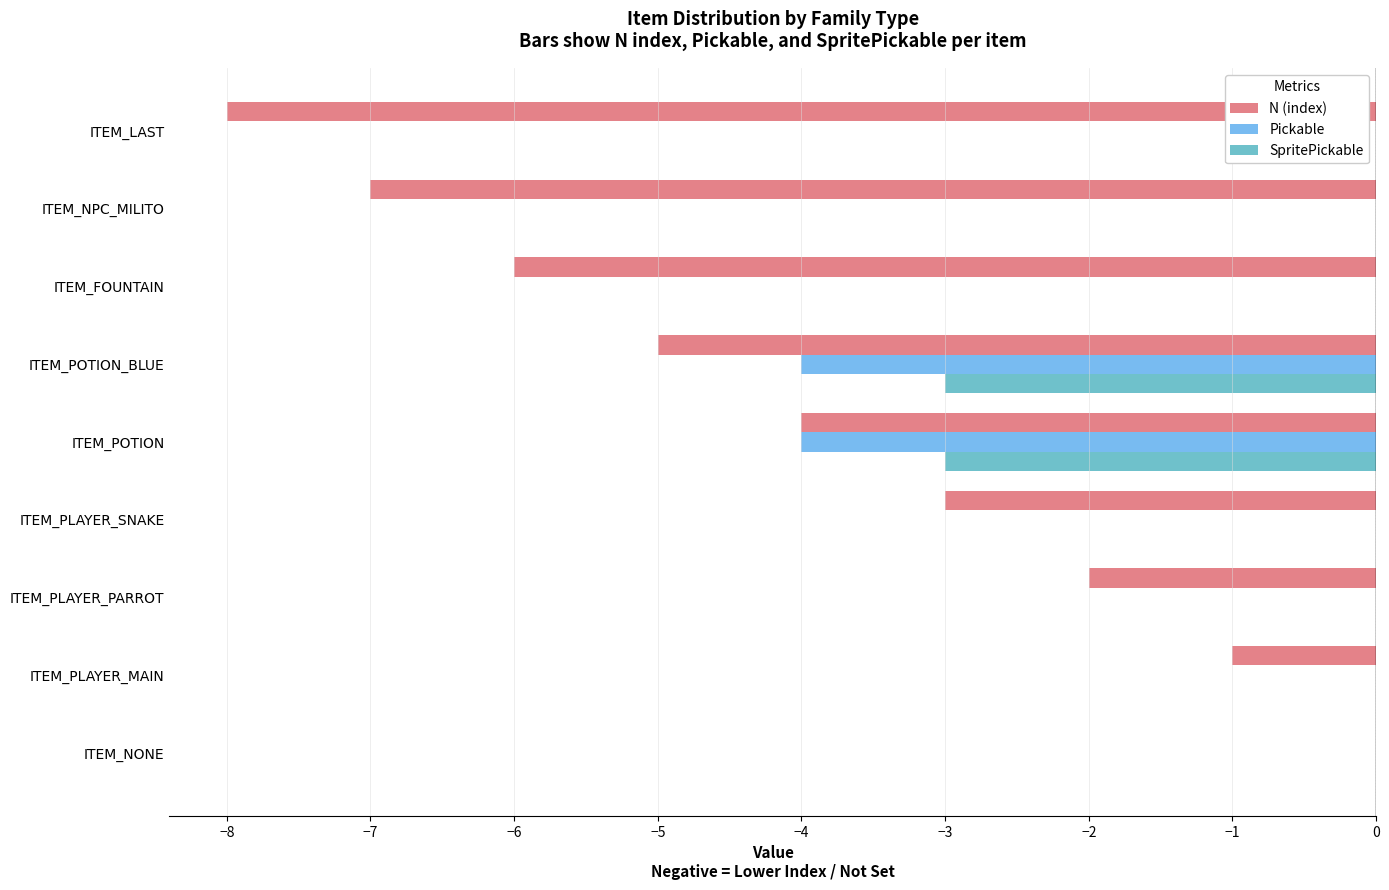

At which category is the sum across all series the highest?

ITEM_NONE